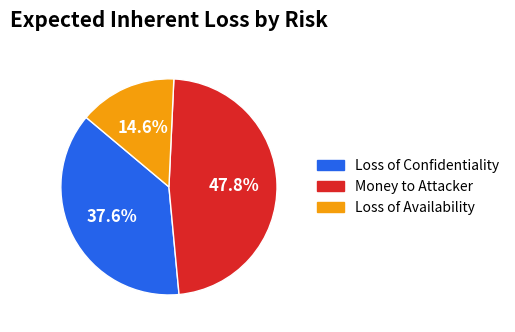

Is there a majority slice in this chart?

No